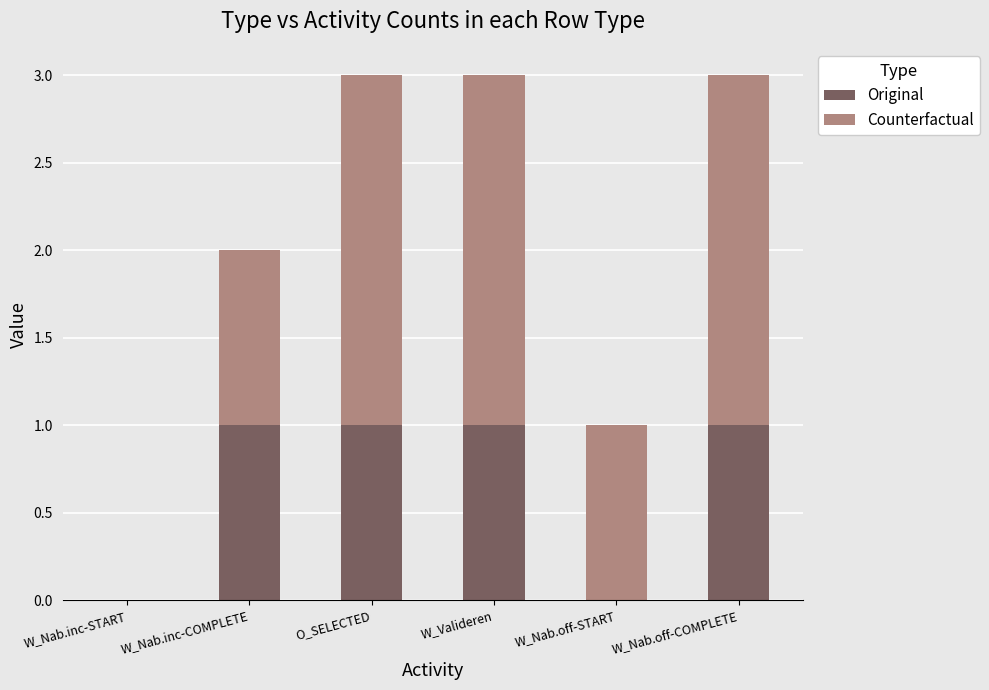

The Original series shows 1 at W_Nab.off-COMPLETE. True or false?

True